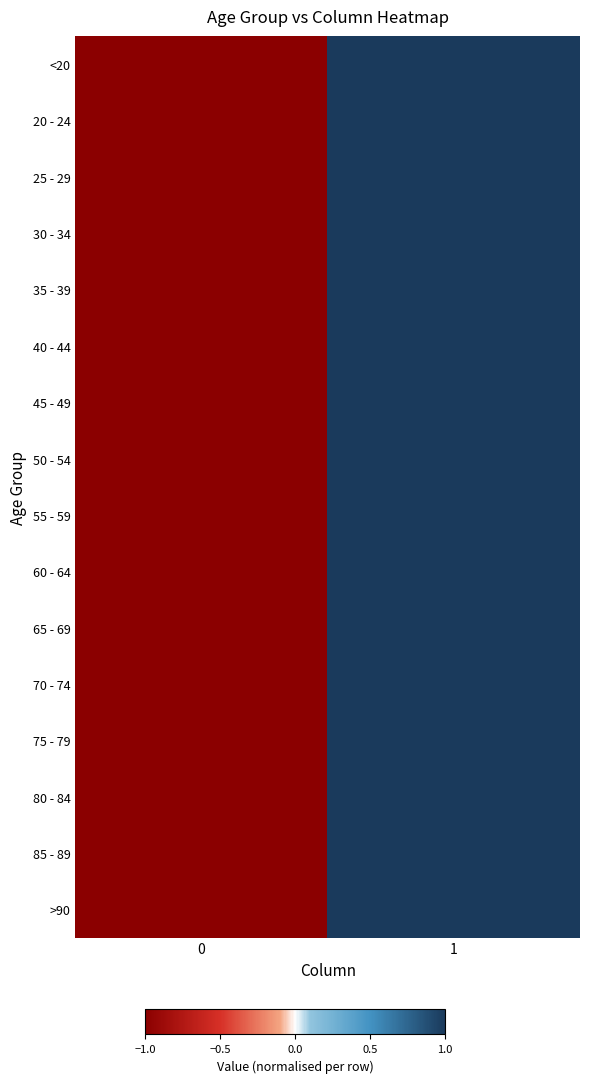

Reading left to right, transcribe all the data shown in this chart.

<20: 0=-1	1=1
20 - 24: 0=-1	1=1
25 - 29: 0=-1	1=1
30 - 34: 0=-1	1=1
35 - 39: 0=-1	1=1
40 - 44: 0=-1	1=1
45 - 49: 0=-1	1=1
50 - 54: 0=-1	1=1
55 - 59: 0=-1	1=1
60 - 64: 0=-1	1=1
65 - 69: 0=-1	1=1
70 - 74: 0=-1	1=1
75 - 79: 0=-1	1=1
80 - 84: 0=-1	1=1
85 - 89: 0=-1	1=1
>90: 0=-1	1=1